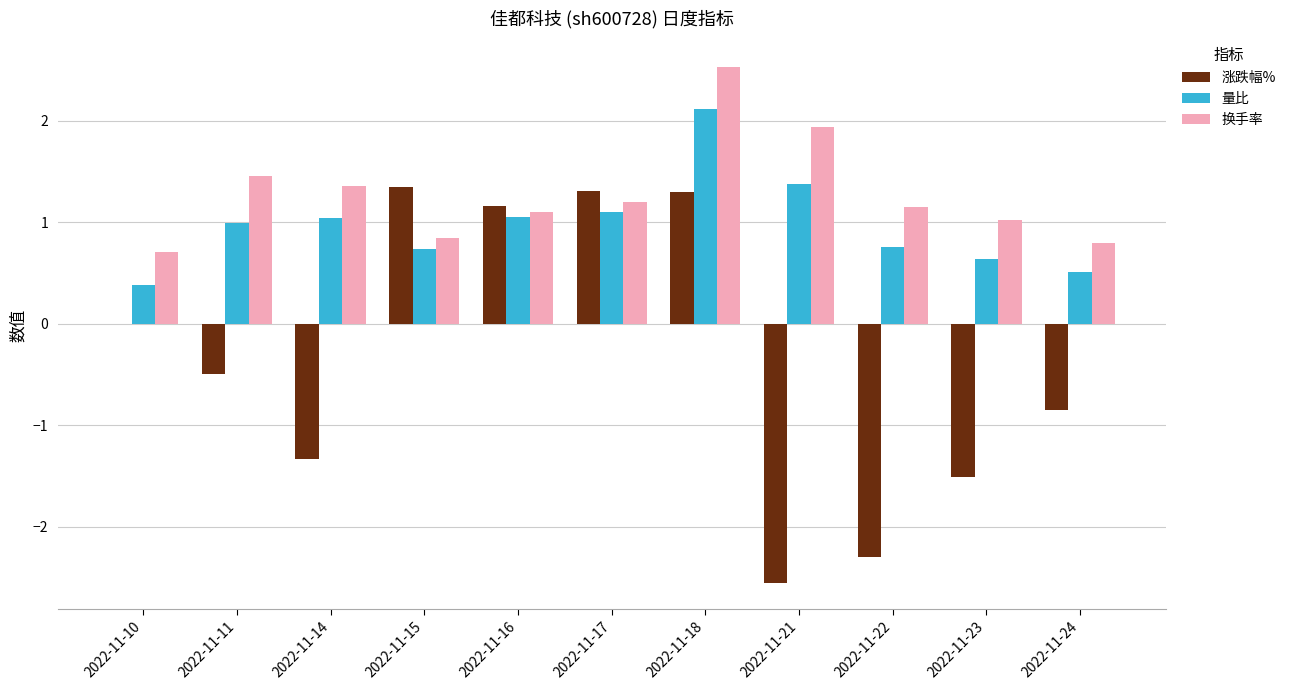

Which series has the largest range (max minus min)?

涨跌幅%